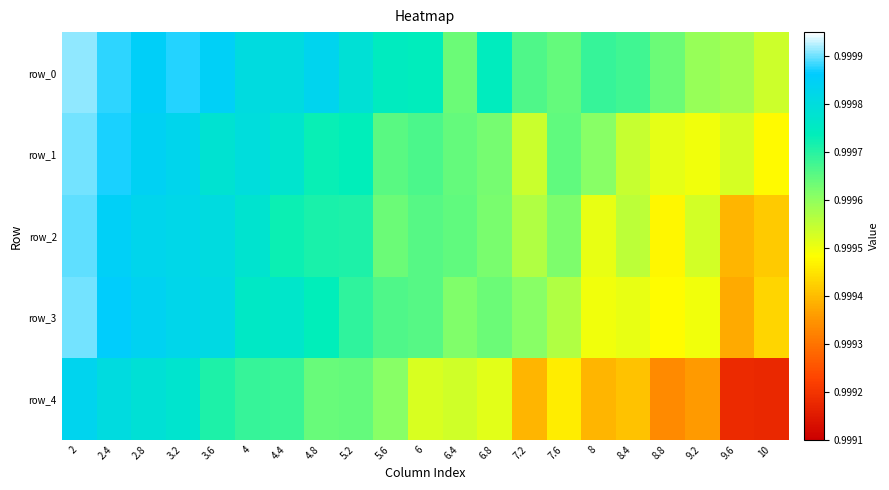

Between 8.4 and 9.2, which is larger?

8.4